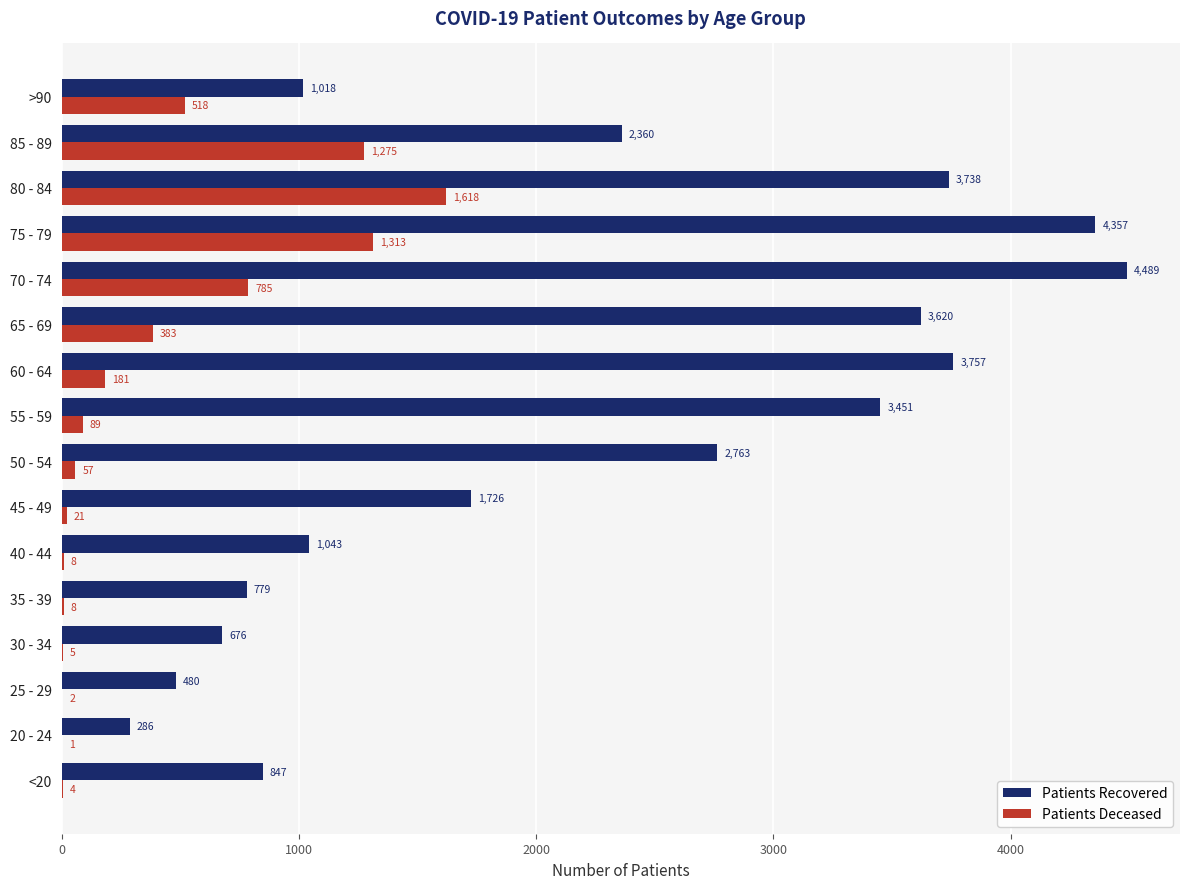

What is the maximum value shown in the chart?

4489